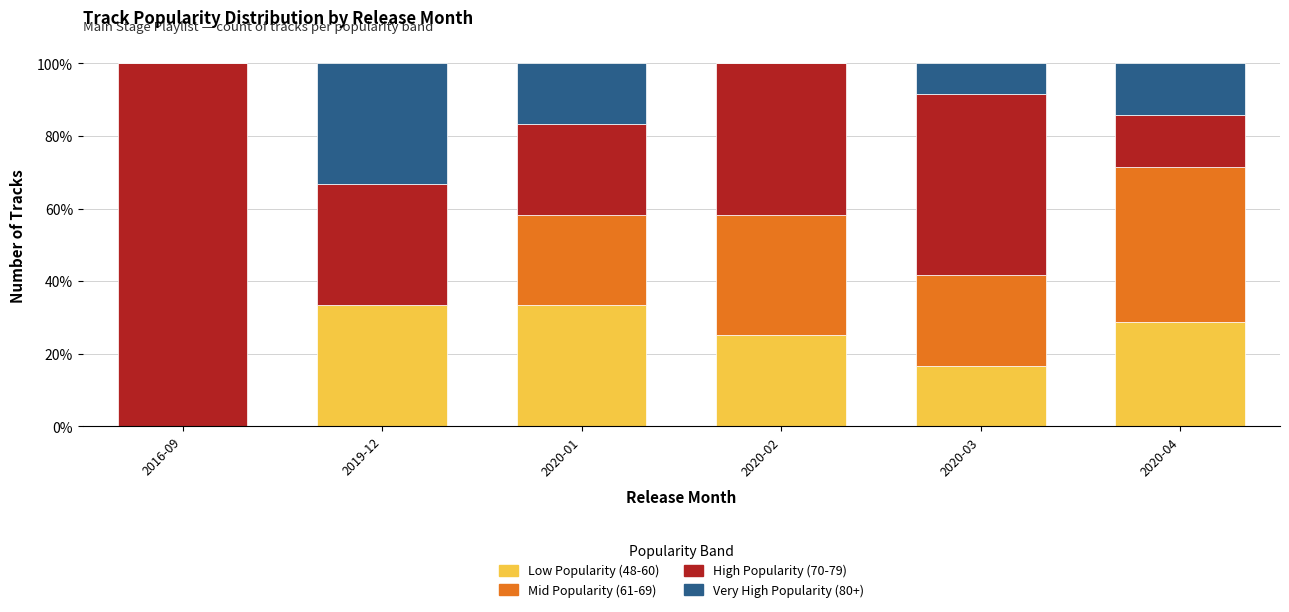

Reading left to right, list the values for the Low Popularity (48-60) series.

2016-09=0.0	2019-12=33.3	2020-01=33.3	2020-02=25.0	2020-03=16.7	2020-04=28.6